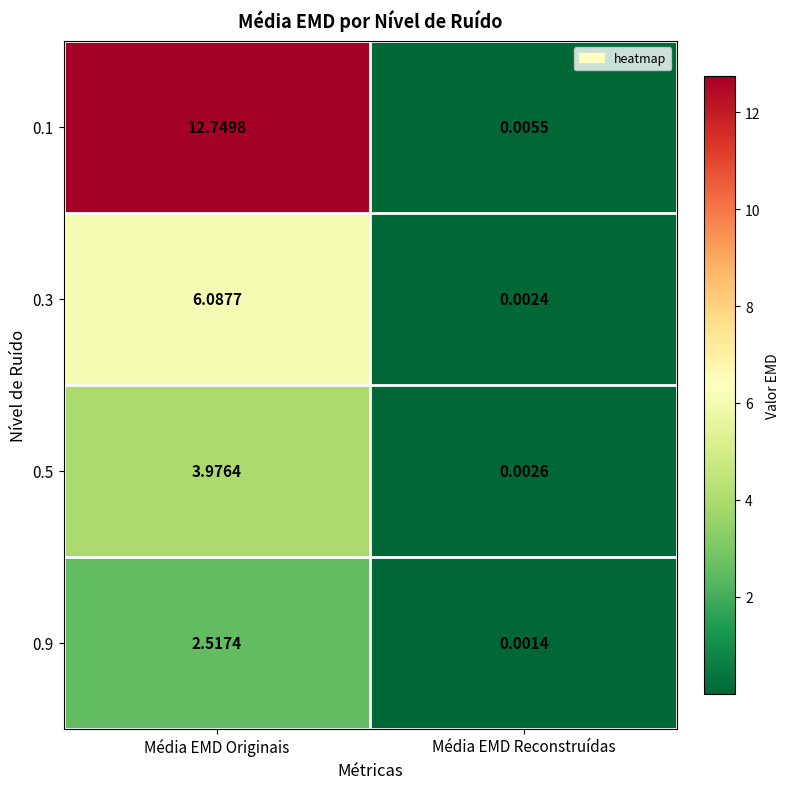

Which category has the lowest value in the 0.1 series?

Média EMD Reconstruídas